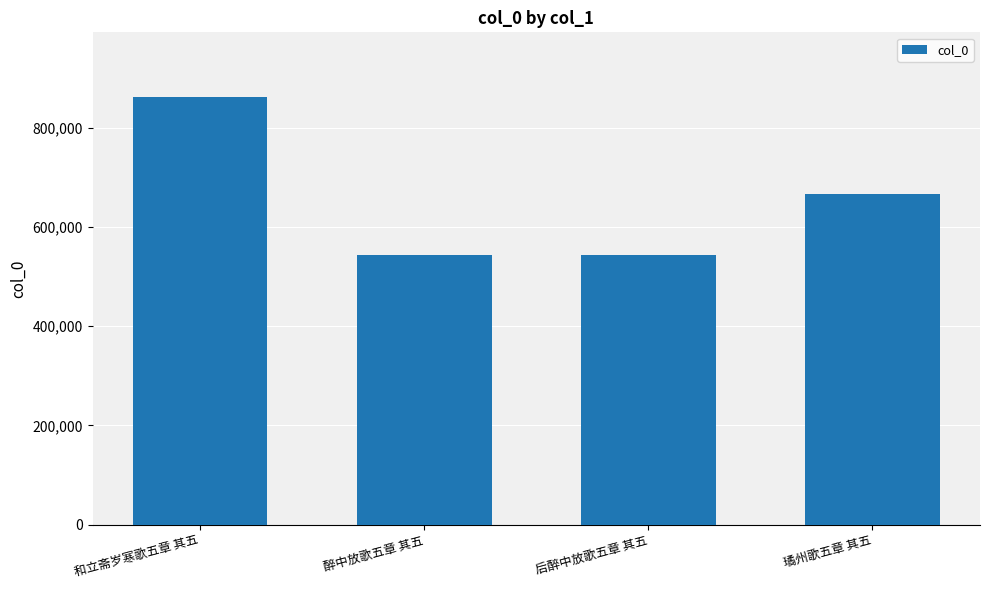

True or false: the data shows 482644 at 和立斋岁寒歌五章 其五.

False